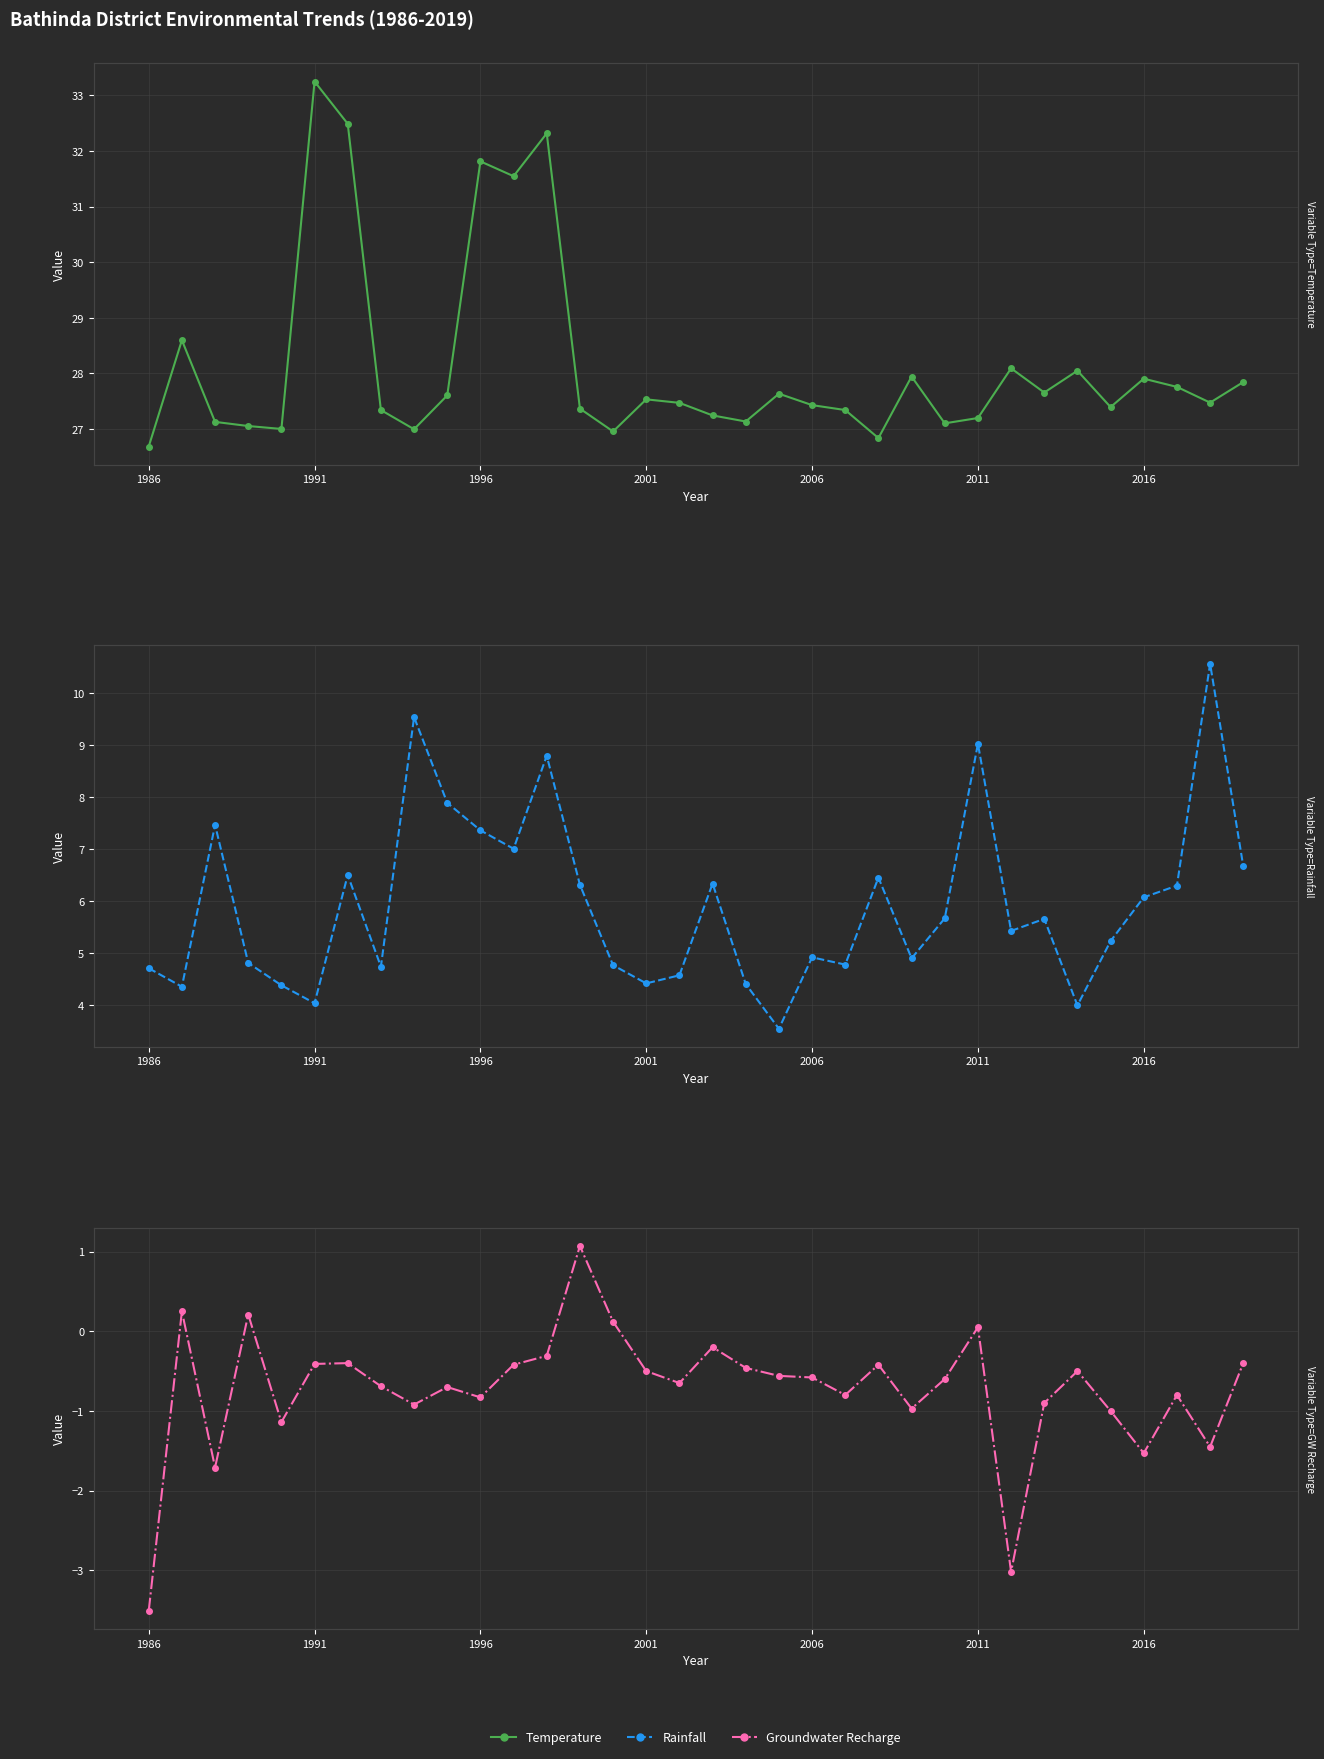

The Temperature series shows 13.2 at 2016. True or false?

False